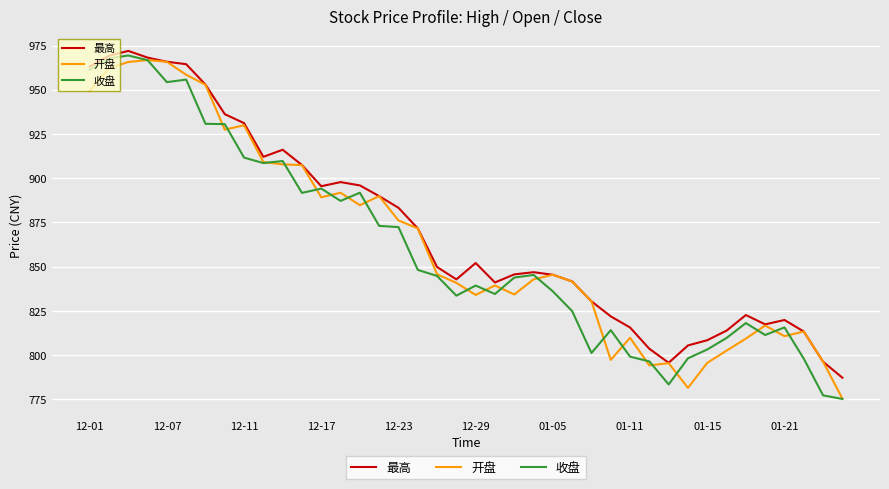

What is the greatest value displayed?

972.0